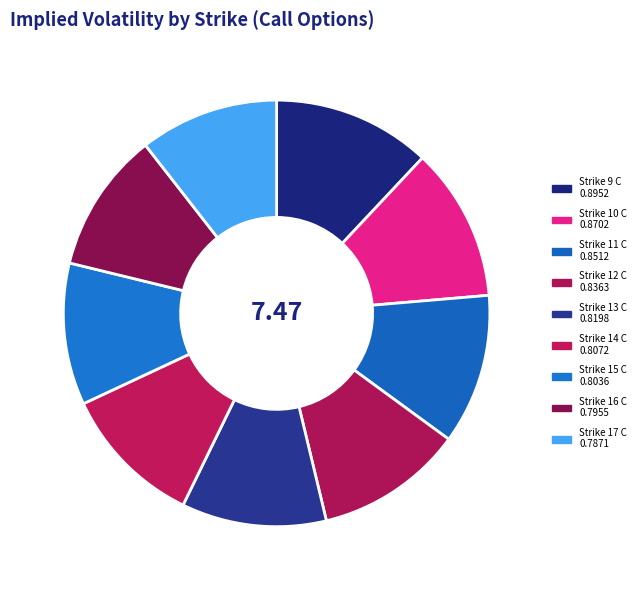

Count the number of slices in the pie.

9